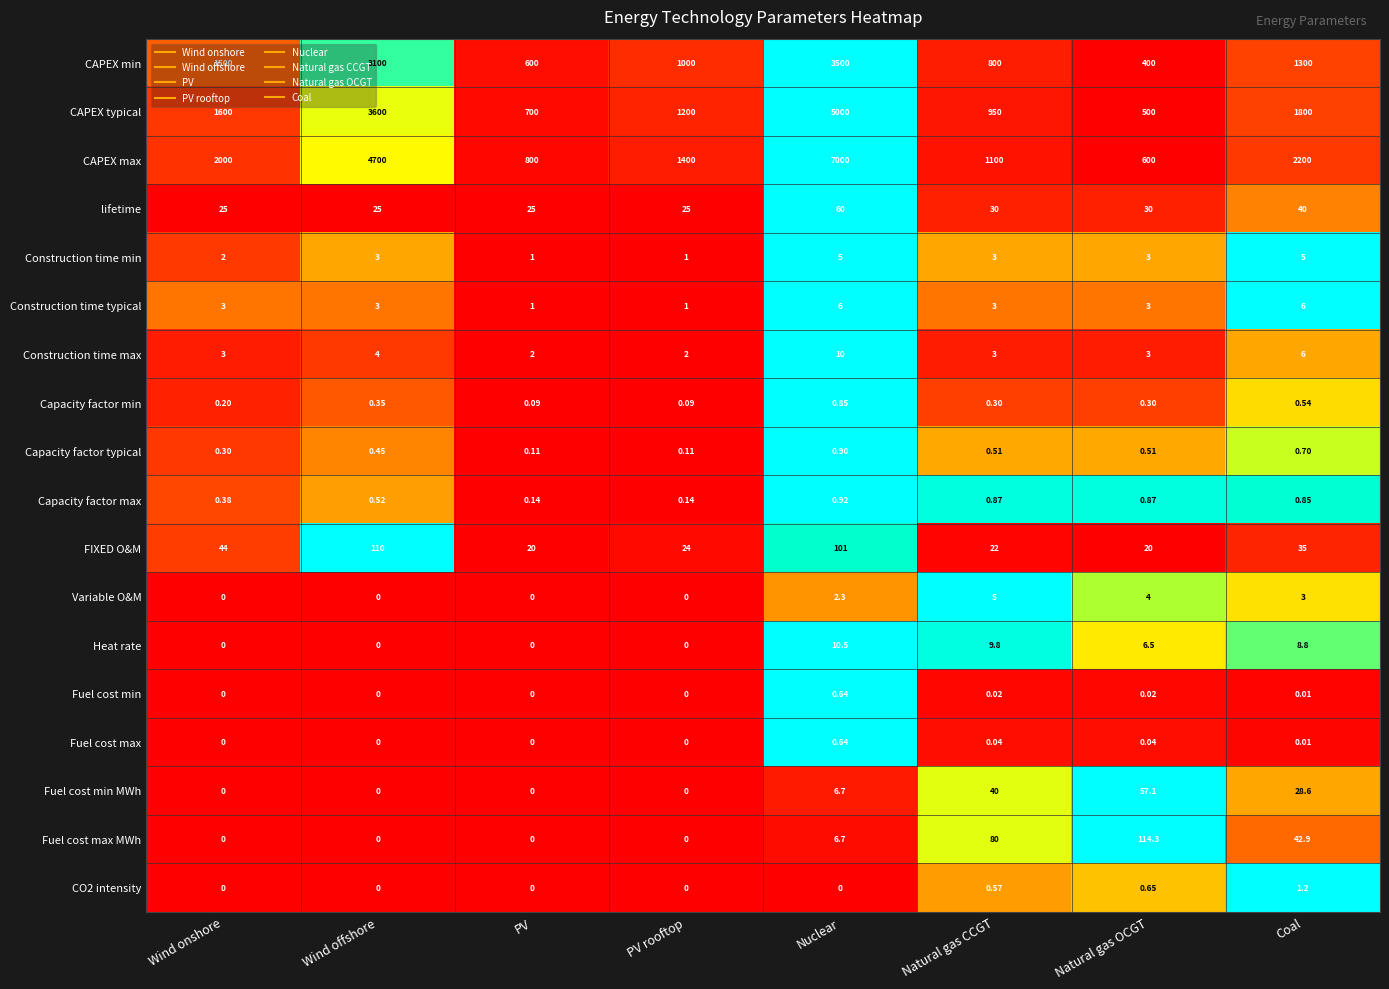

What is the maximum value shown in the chart?

7000.0